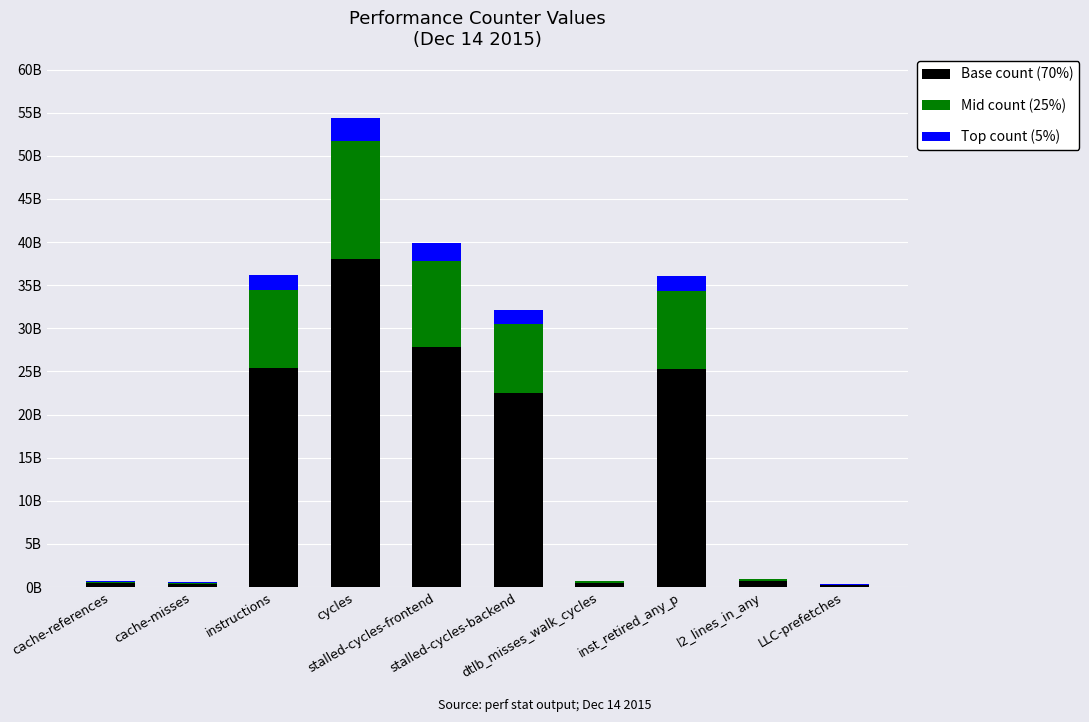

Does the chart contain stacked bars?

Yes